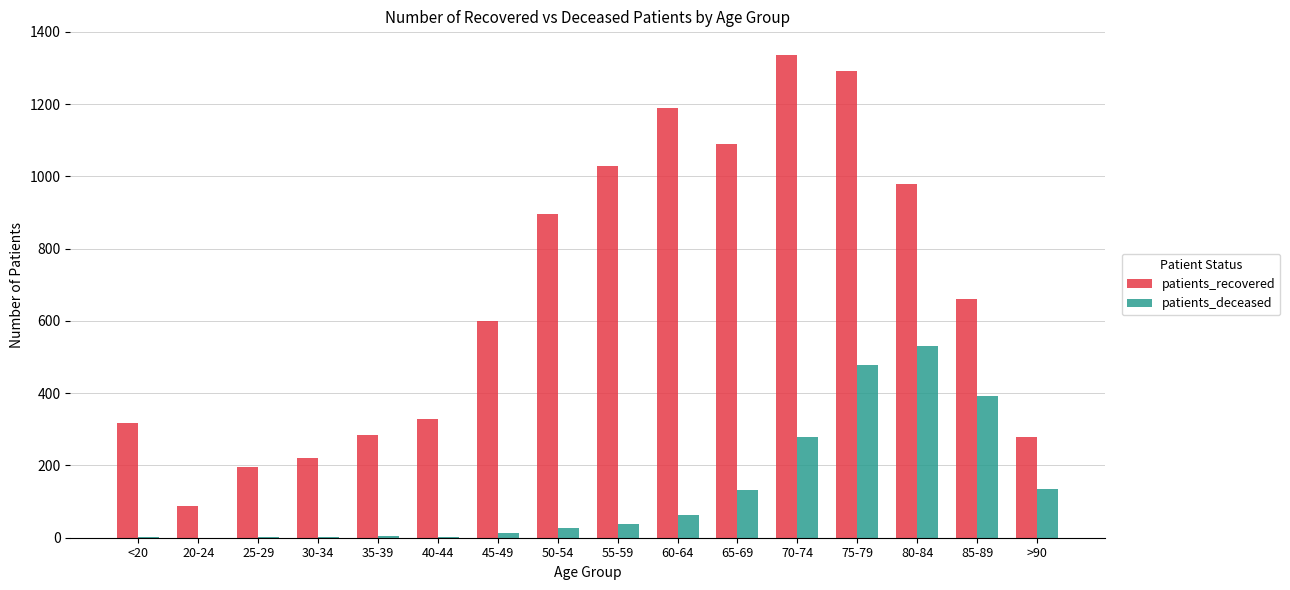

What is the maximum value for patients_deceased?

530